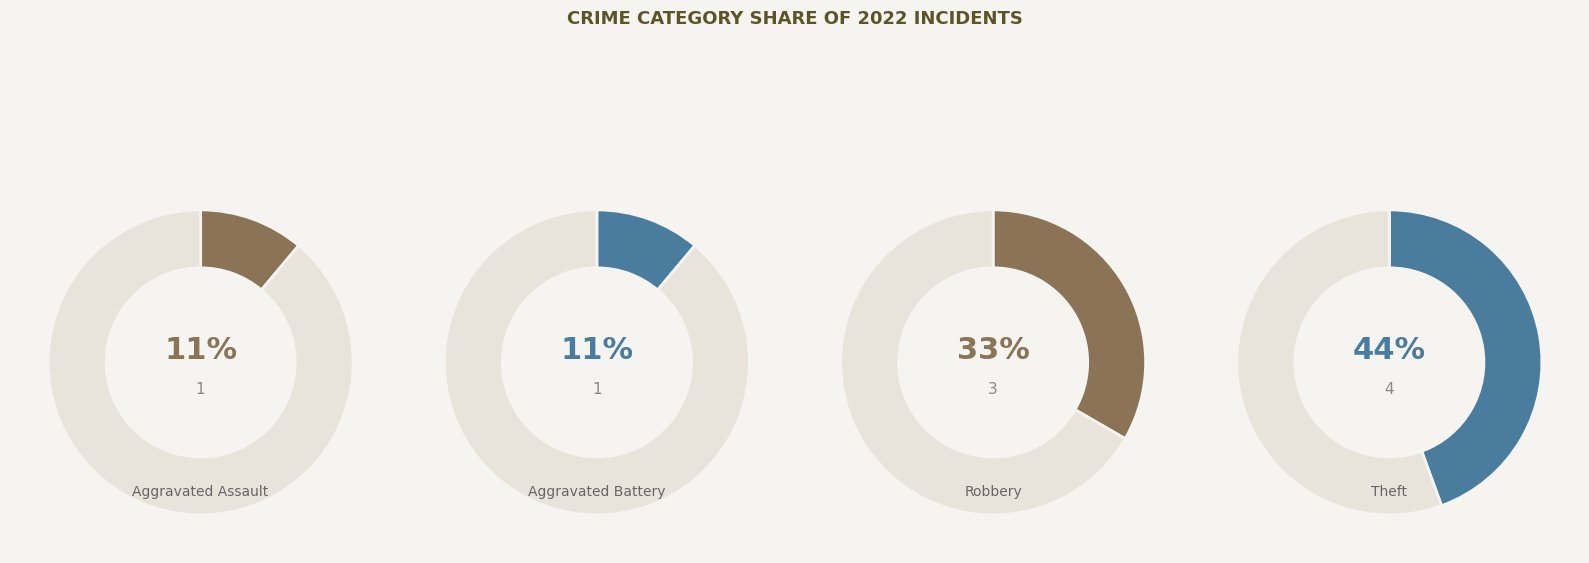

To the nearest percent, what is the combined percentage of Robbery and Theft?

78%